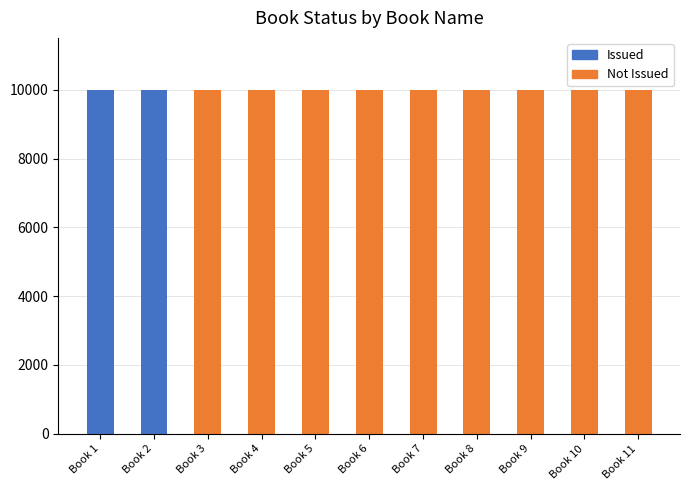

What is the highest value of the Issued series?

10001